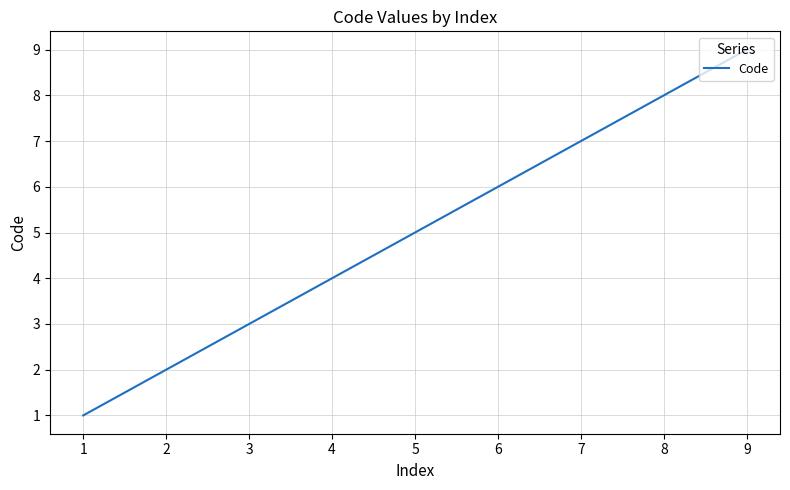

What is the change in value from 4 to 7?

+3